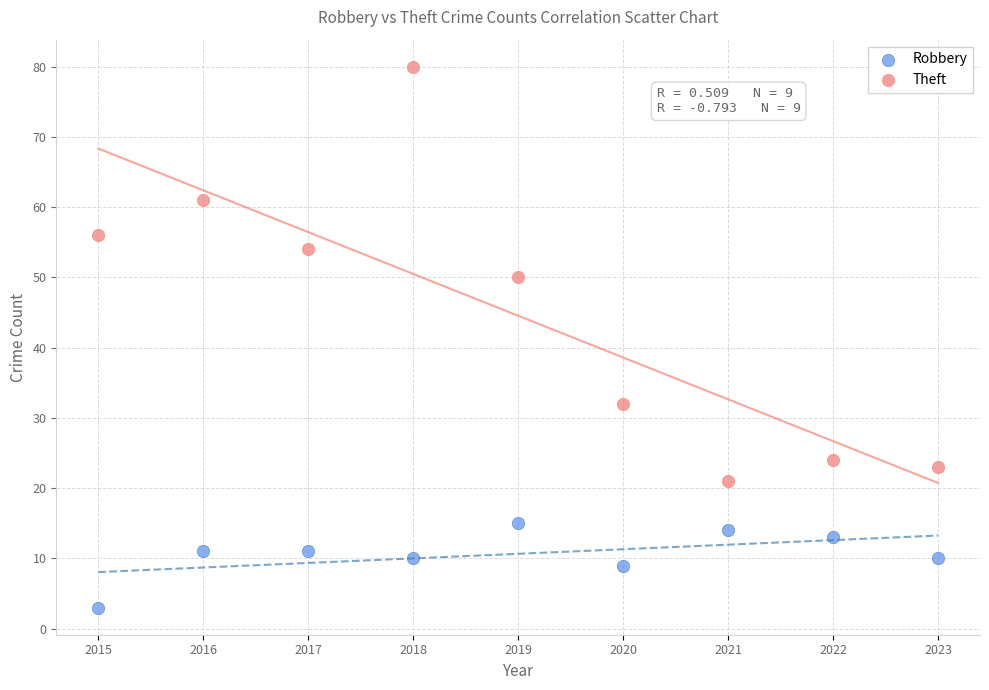

Which series has the widest spread of Y values?

Theft